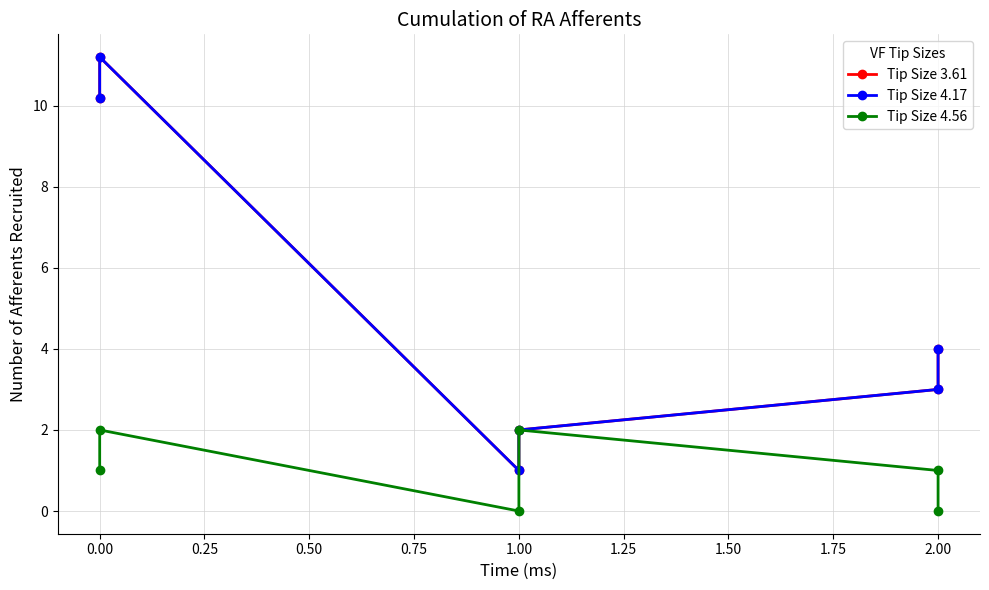

In Tip Size 4.17, how many points are lower than both neighbors (excluding endpoints)?

1